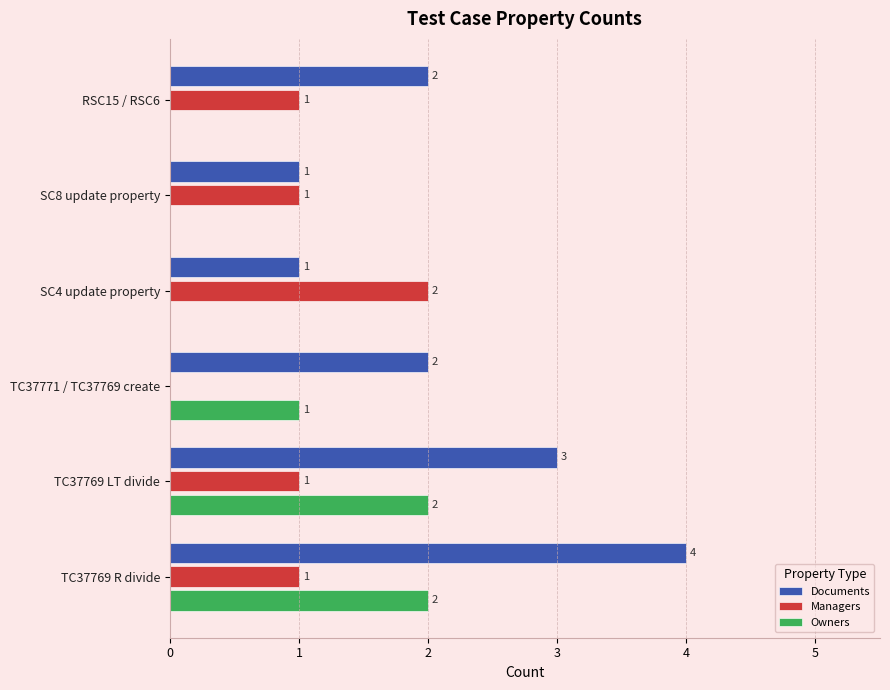

The value of Documents at TC37771 / TC37769 create is 1. True or false?

False